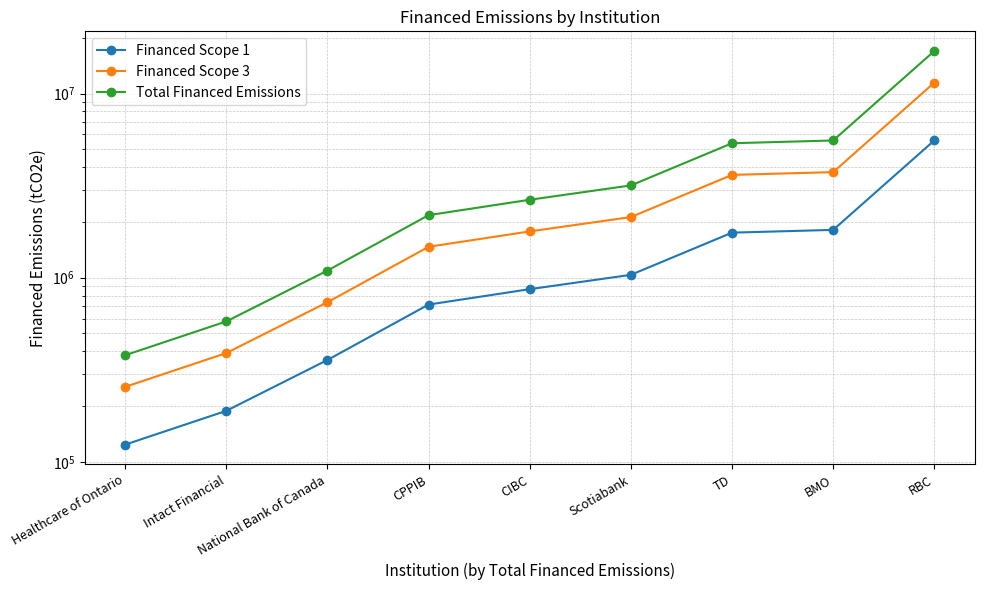

Is the value of Financed Scope 3 at National Bank of Canada greater than the value of Financed Scope 1 at CIBC?

No